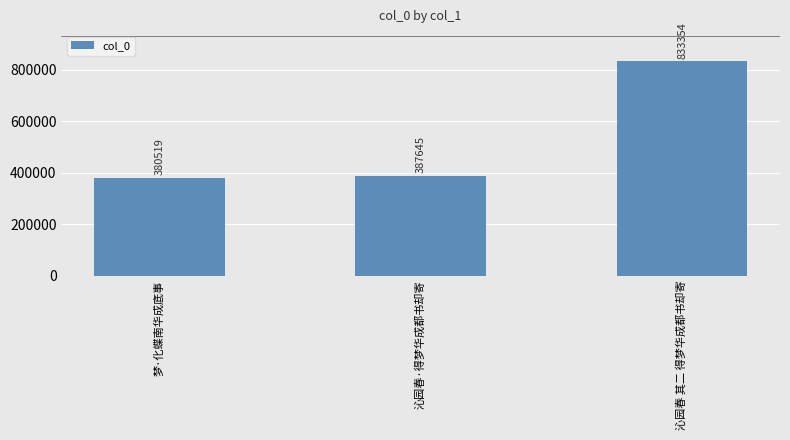

Reading right to left, transcribe all the data shown in this chart.

沁园春 其二 得梦华成都书却寄=833354	沁园春·得梦华成都书却寄=387645	梦·化蝶南华成底事=380519